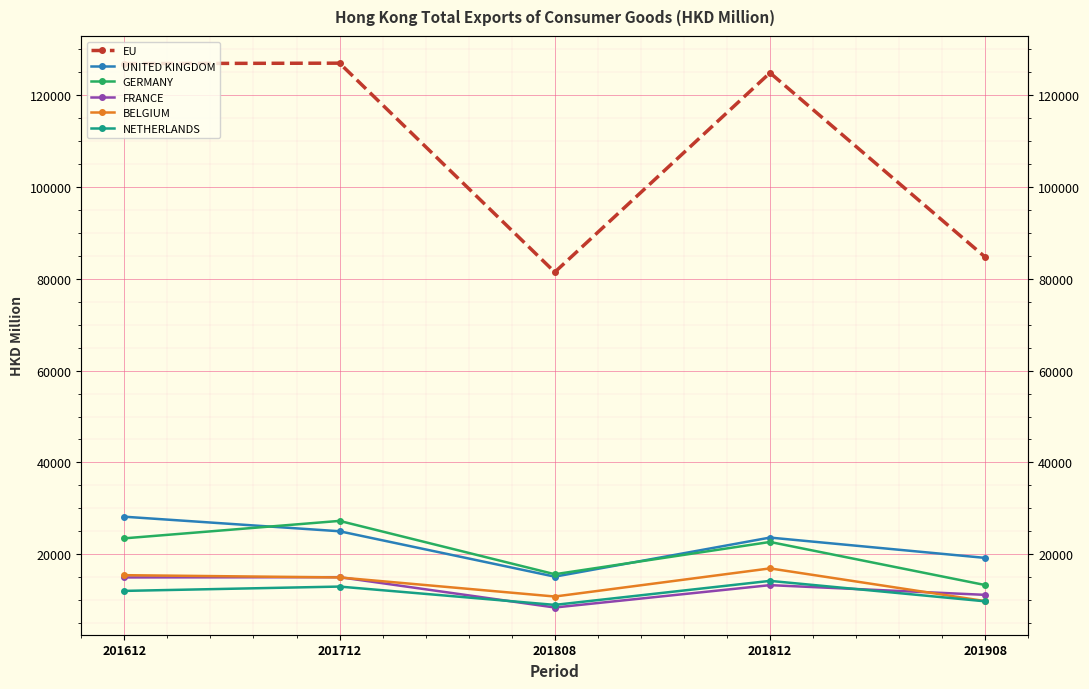

Does the chart display data point markers on the line(s)?

Yes